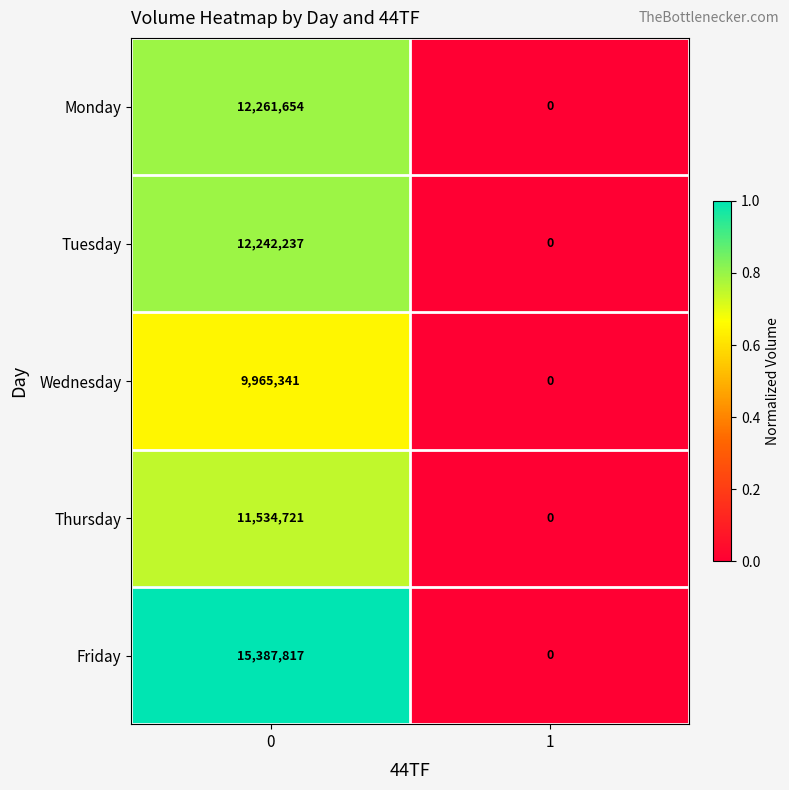

Which series has the largest range (max minus min)?

Friday